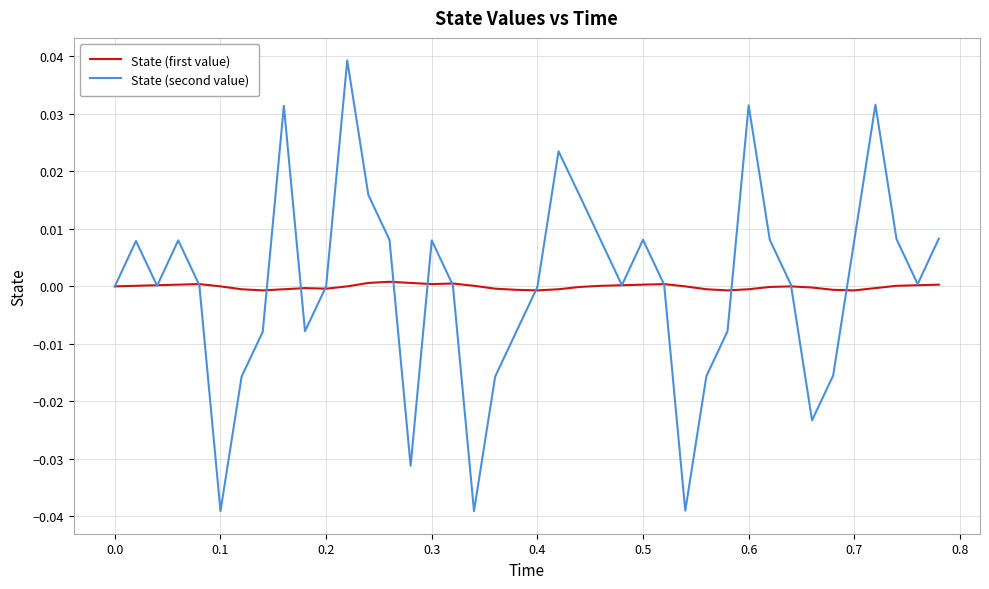

List the series in order of their peak value, highest first.

State (second value), State (first value)